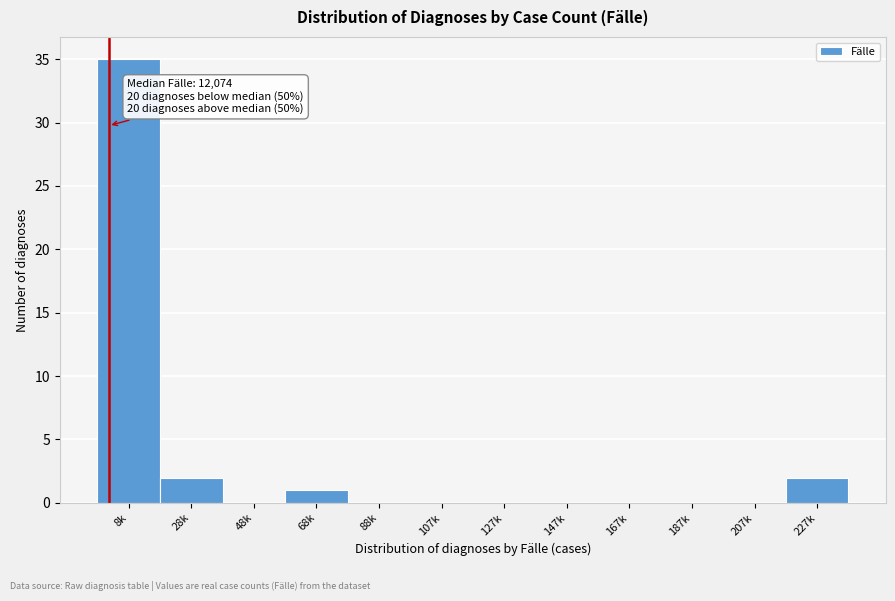

Reading left to right, list all the values displayed in this chart.

8k=35	28k=2	48k=0	68k=1	88k=0	107k=0	127k=0	147k=0	167k=0	187k=0	207k=0	227k=2